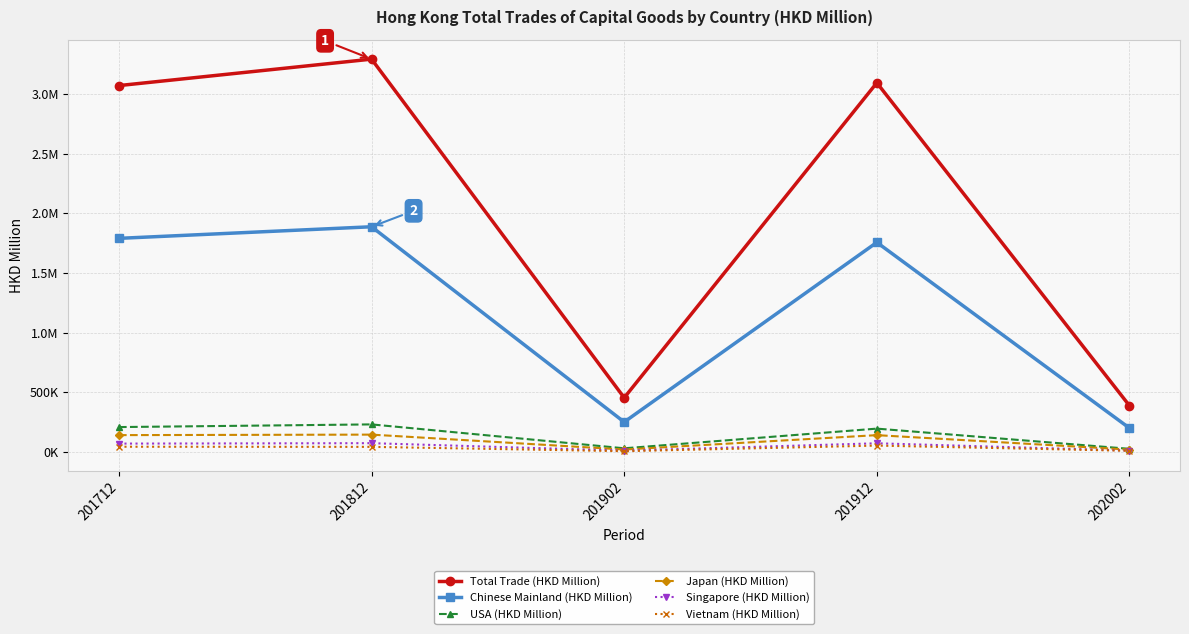

At which category does the chart reach its peak across all series?

201812